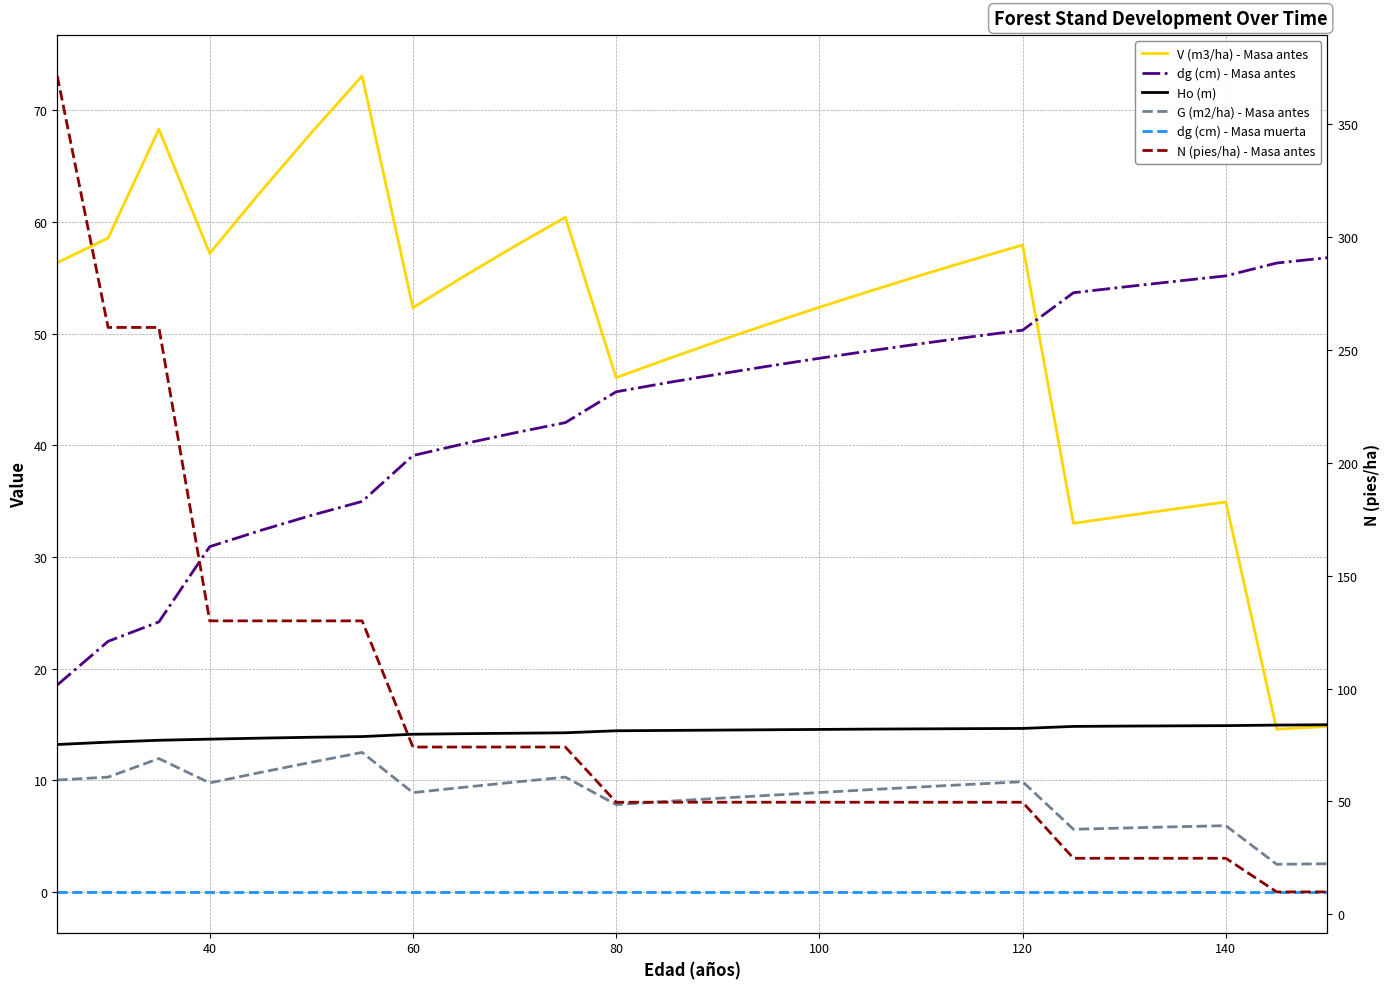

Which series has the largest range (max minus min)?

N (pies/ha) - Masa antes